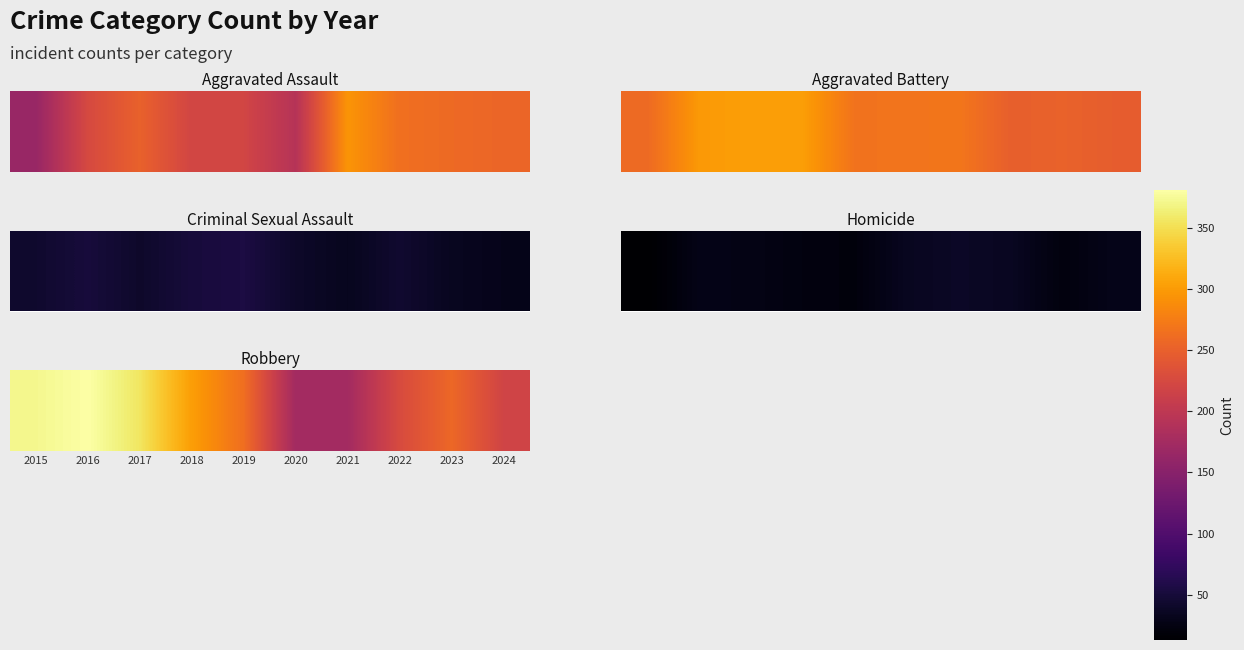

The value at 2024 is 370. True or false?

False